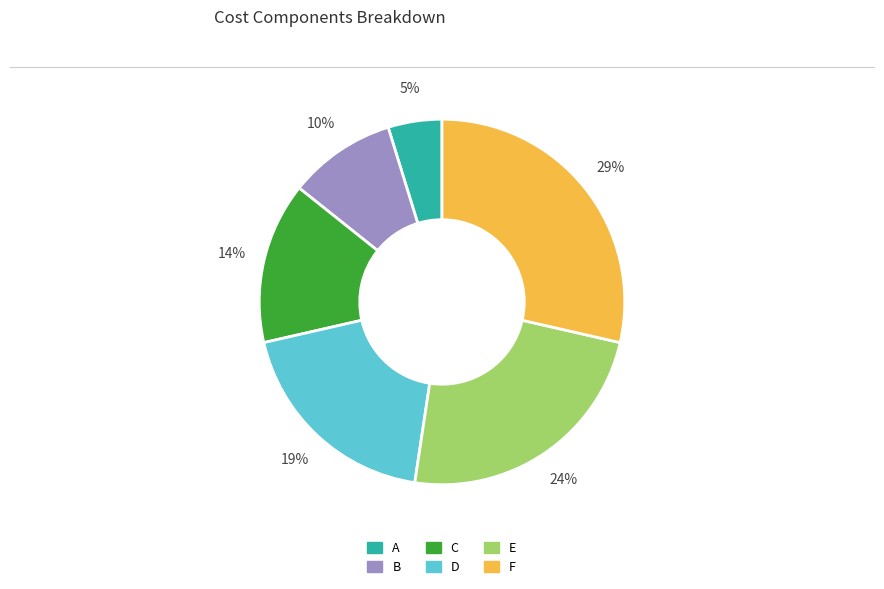

Do C and A together represent more than half of the pie?

No